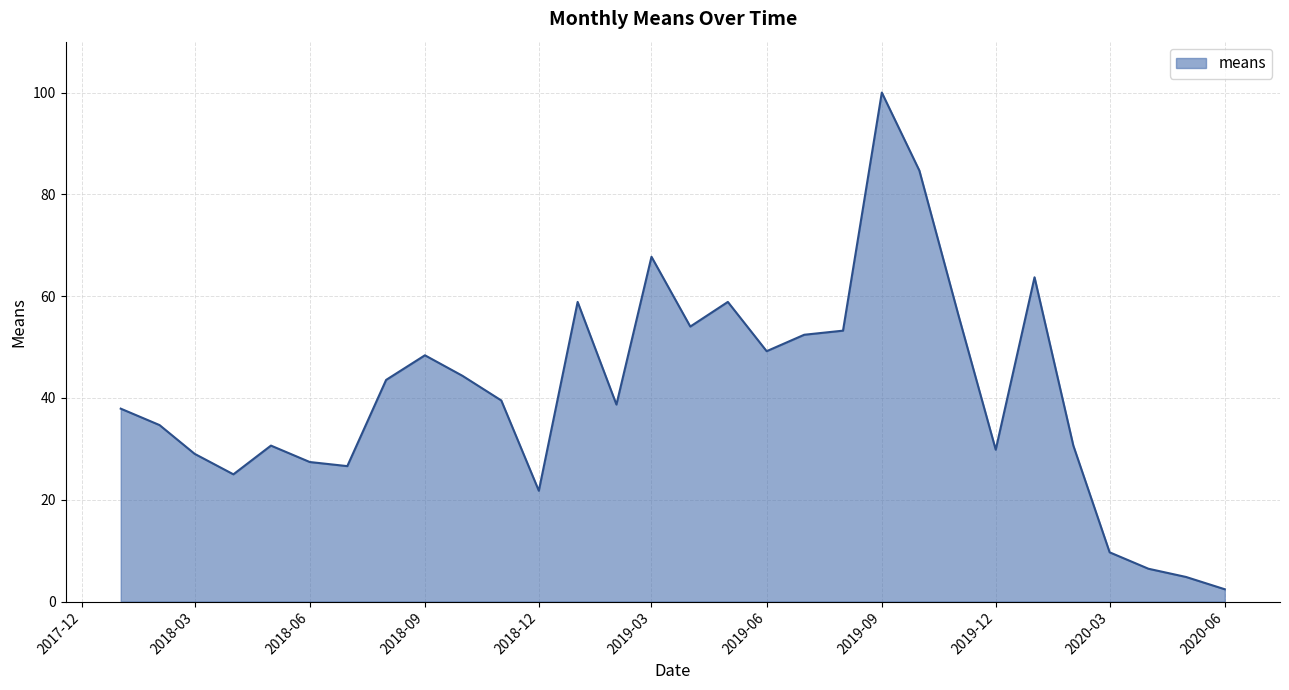

What is the difference between the maximum and minimum values?

97.6